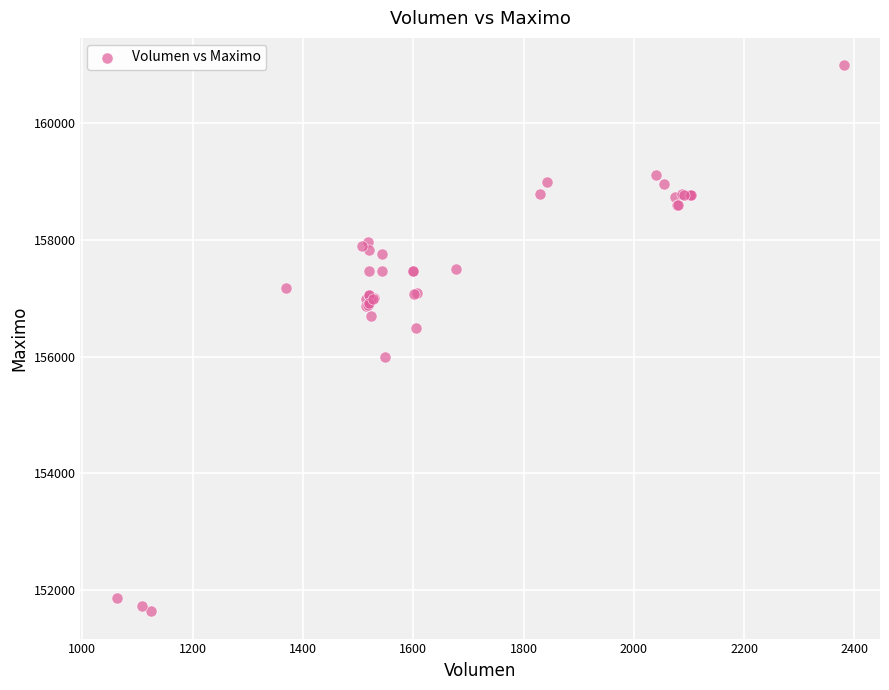

What Y value in the scatter plot is closest to 156316?

156500